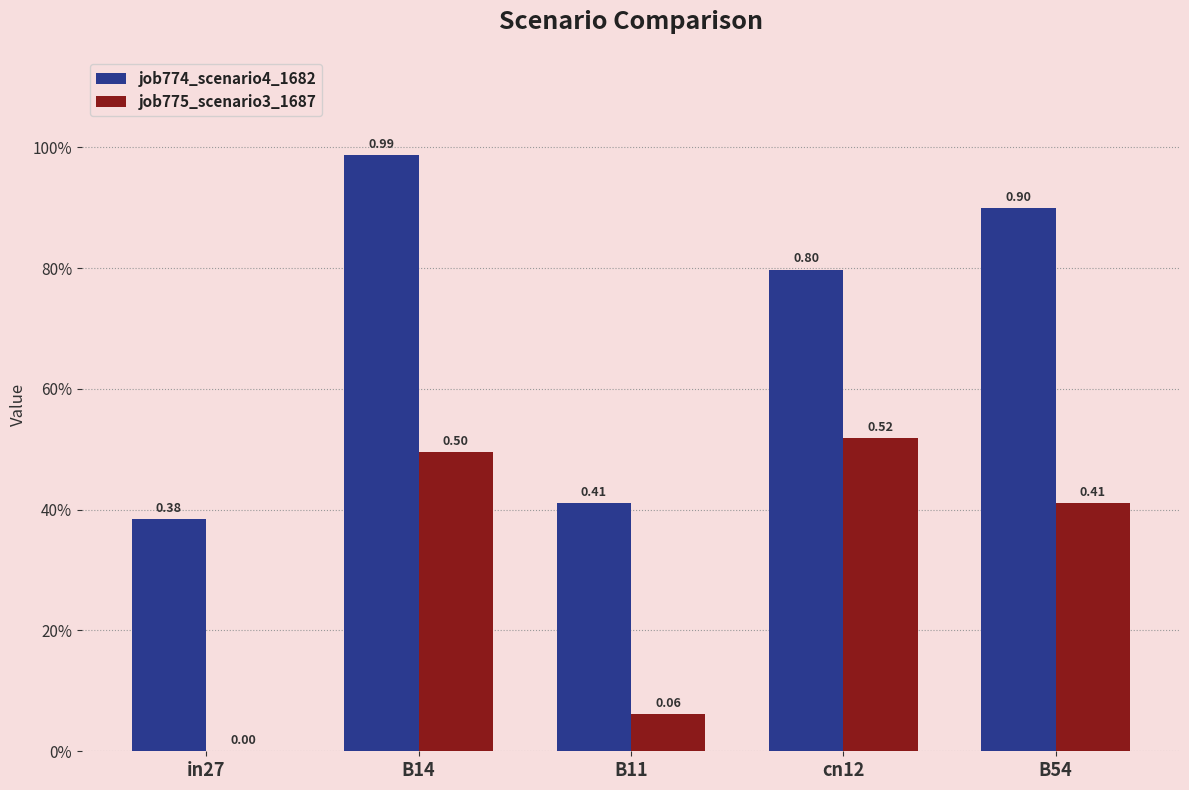

Between in27 and B54, which series saw the biggest shift?

job774_scenario4_1682